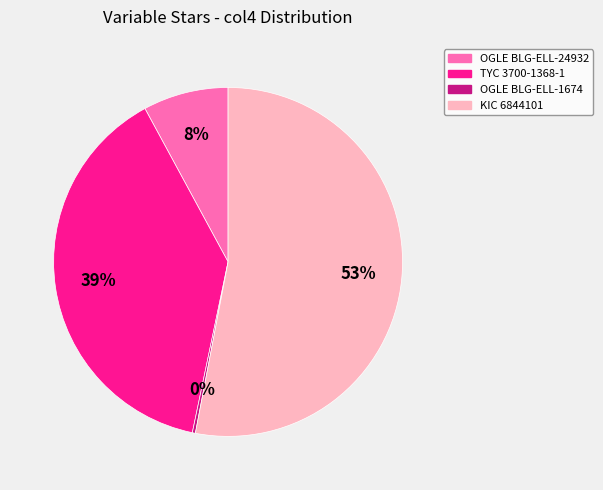

How many segments does this pie chart have?

4